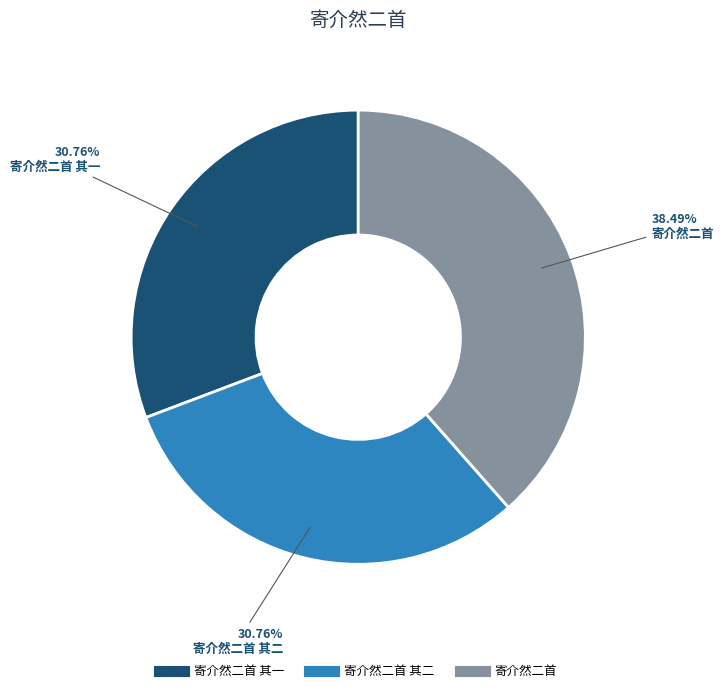

Does any single category account for the majority?

No